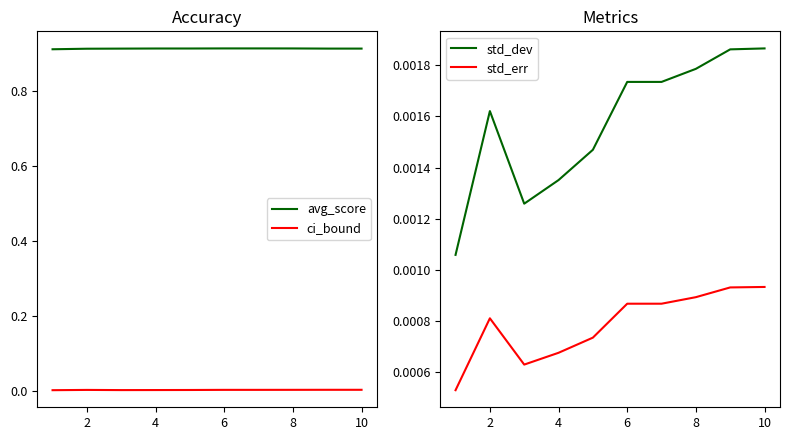

Is the value of std_err at 9 greater than the value of avg_score at 0?

No